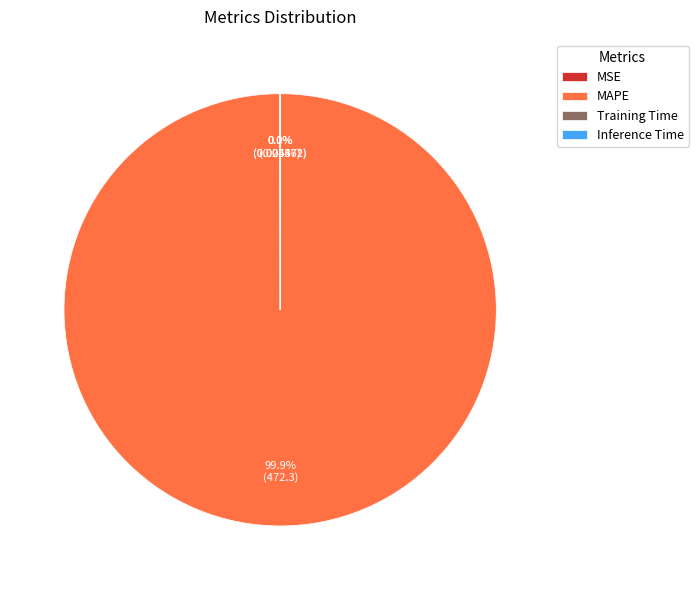

Which slice is the largest?

MAPE